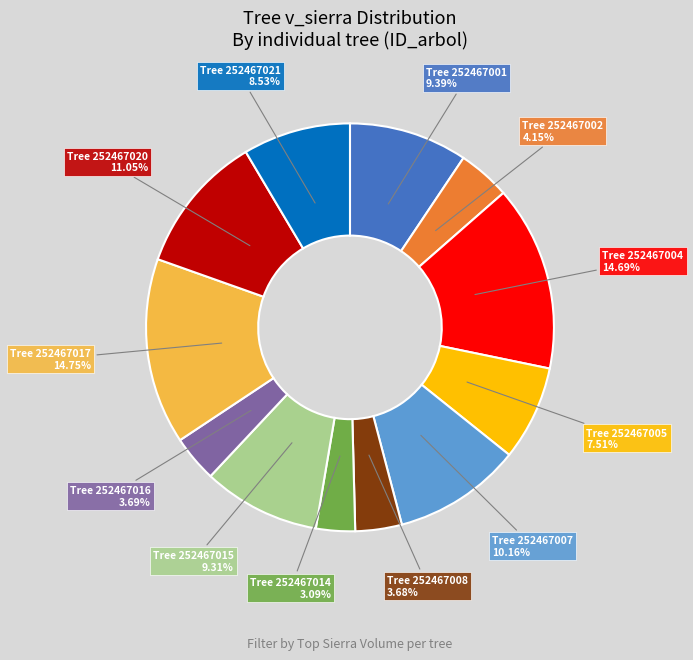

Is there a majority slice in this chart?

No